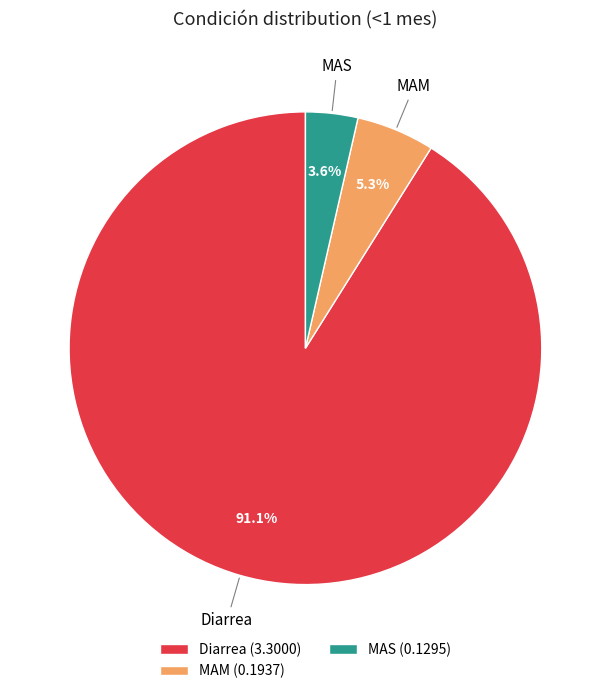

To the nearest percent, what is the difference between the Diarrea and MAM slice percentages?

86%